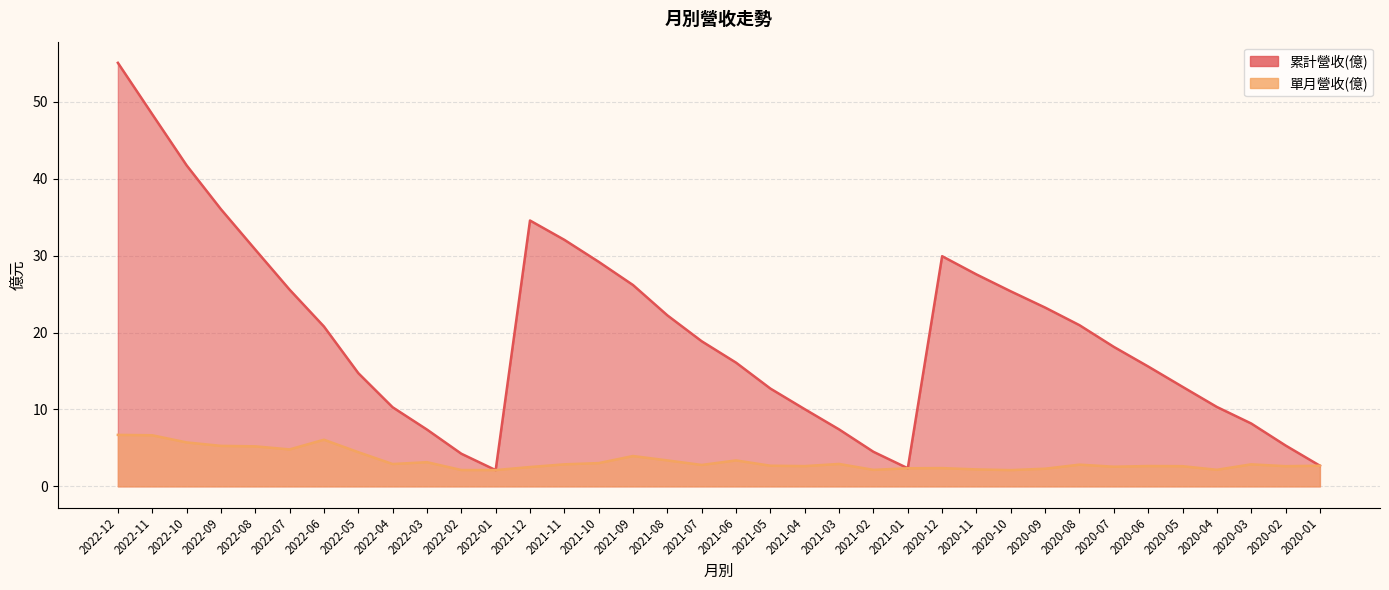

List the series in order of their overall mean, highest first.

累計營收(億), 單月營收(億)